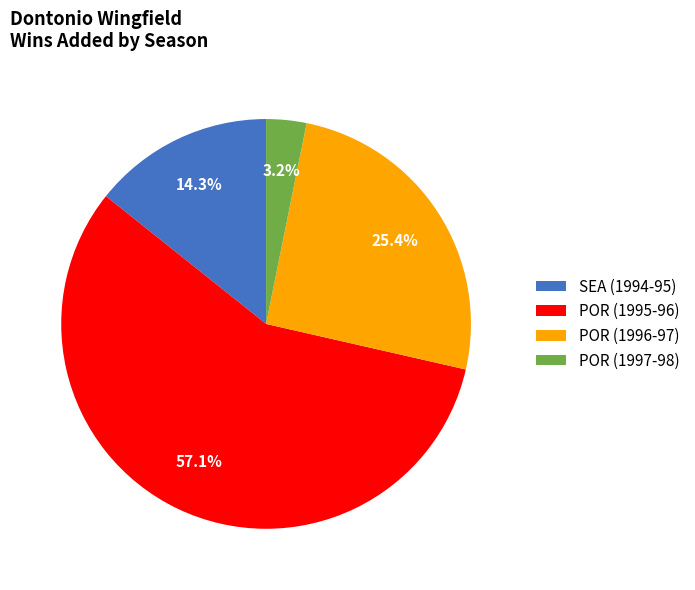

To the nearest percent, what is the difference between the largest and smallest slice percentages?

54%